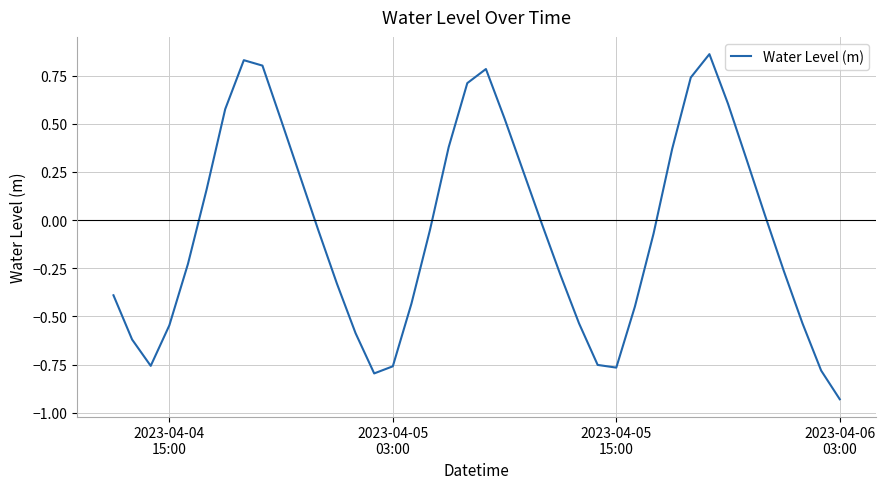

What is the difference between the maximum and minimum values?

1.8